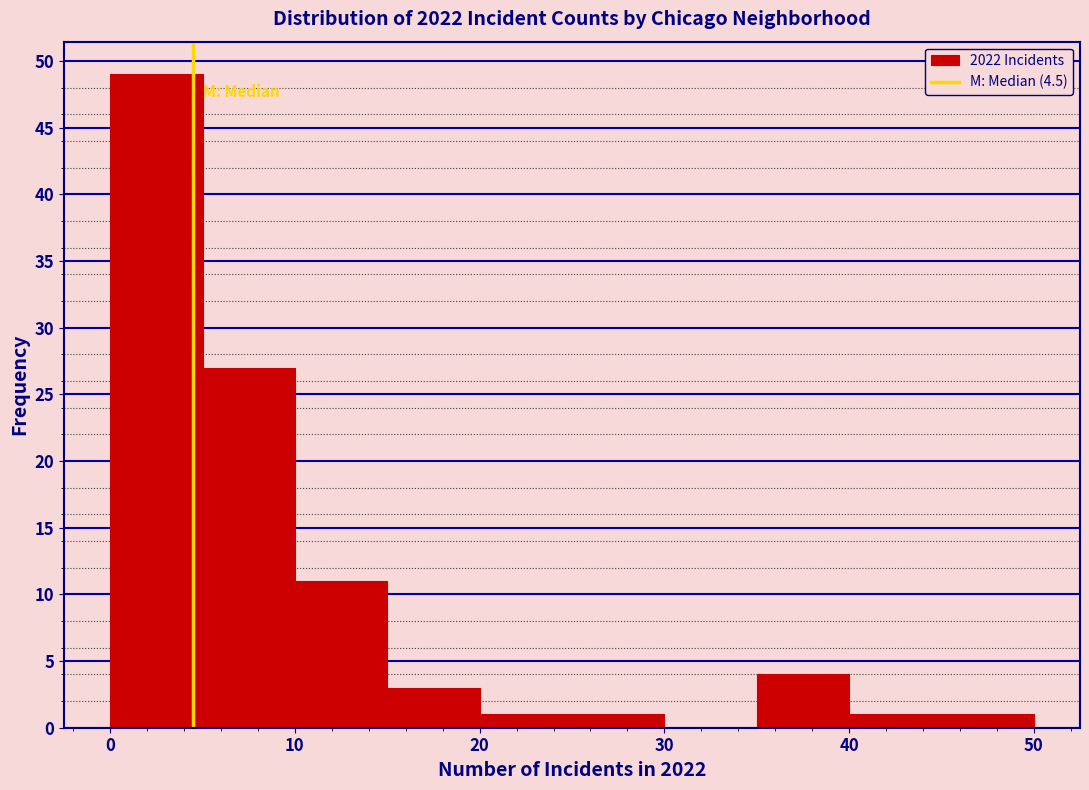

How tall is the bar that spans 45 to 50 on the x-axis? The values are not printed on the chart, so give them approximately, as read against the axis.

1